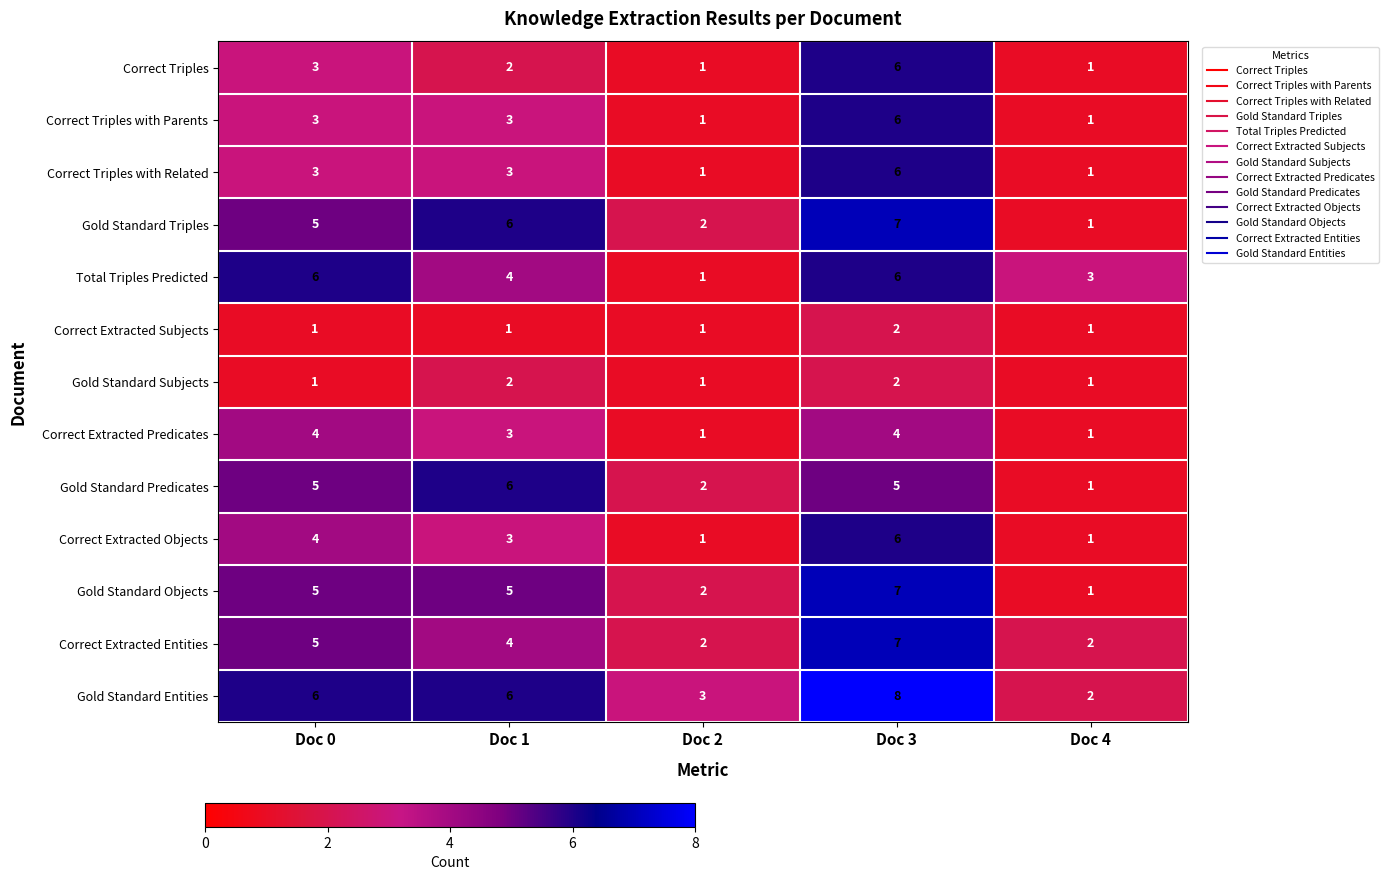

The value of Correct Extracted Objects at Doc 4 is 2. True or false?

False